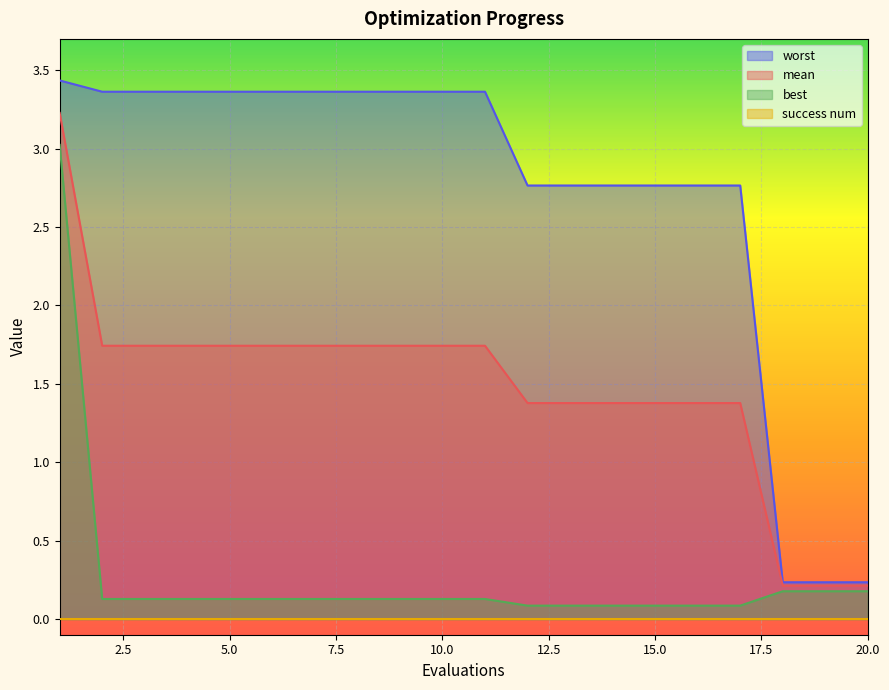

What is the maximum value shown in the chart?

3.4